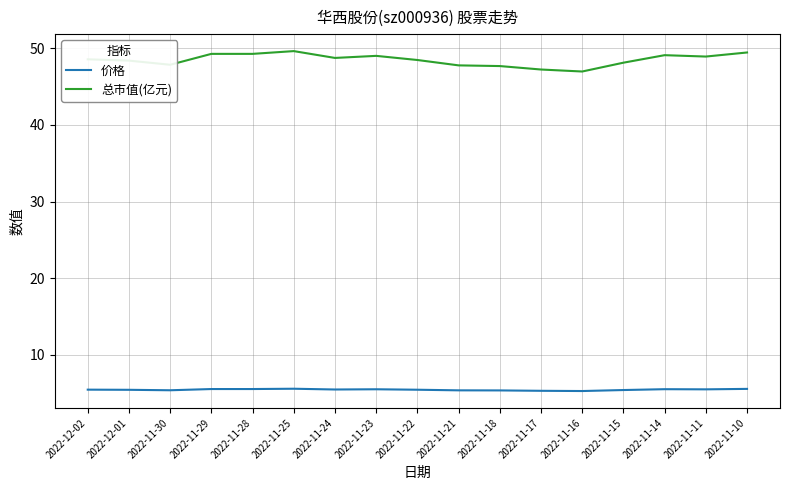

Does the chart have visible grid lines?

Yes